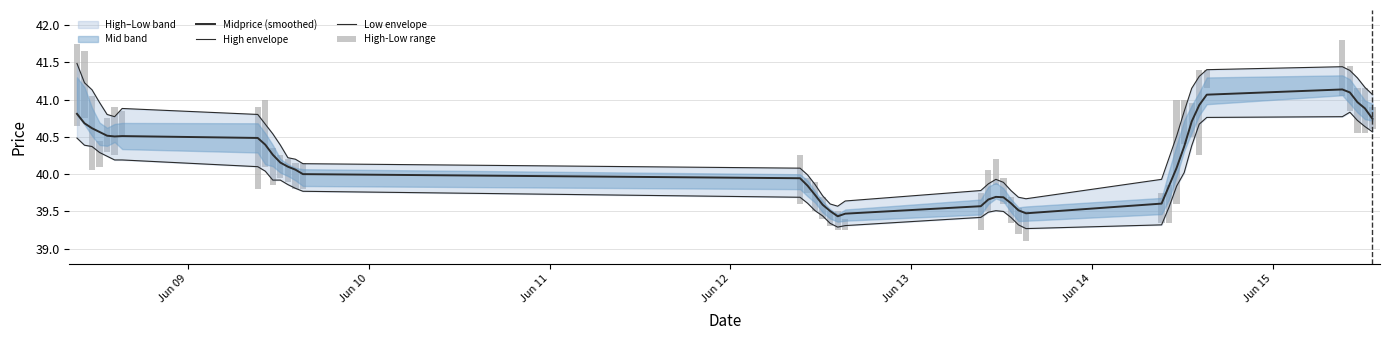

What is the difference between the second highest and minimum values in the High envelope series?

1.9